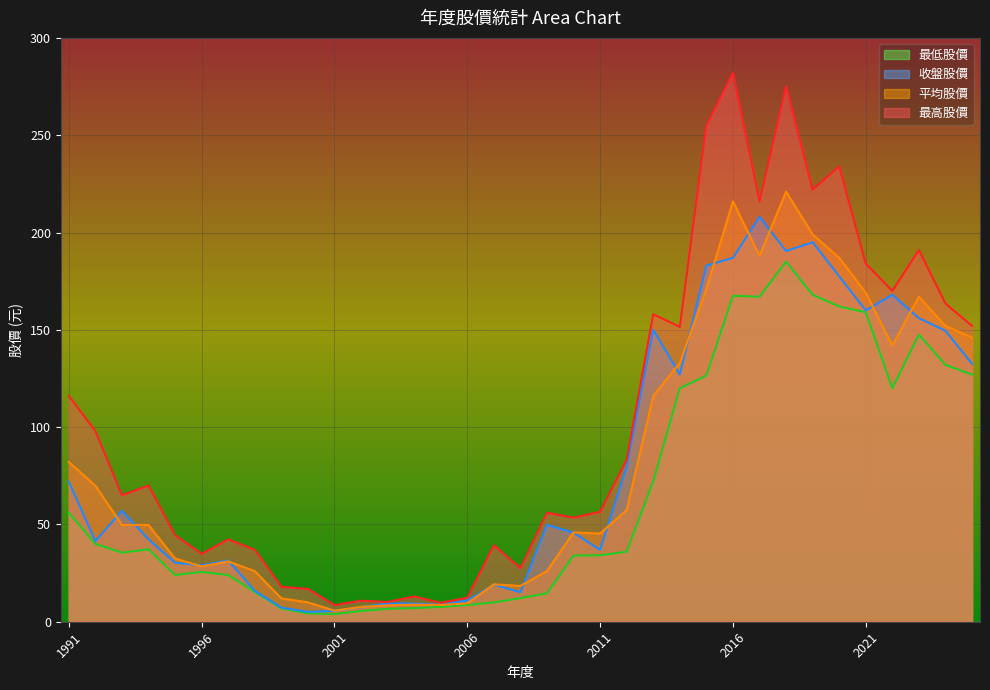

How many distinct data groups are displayed?

4